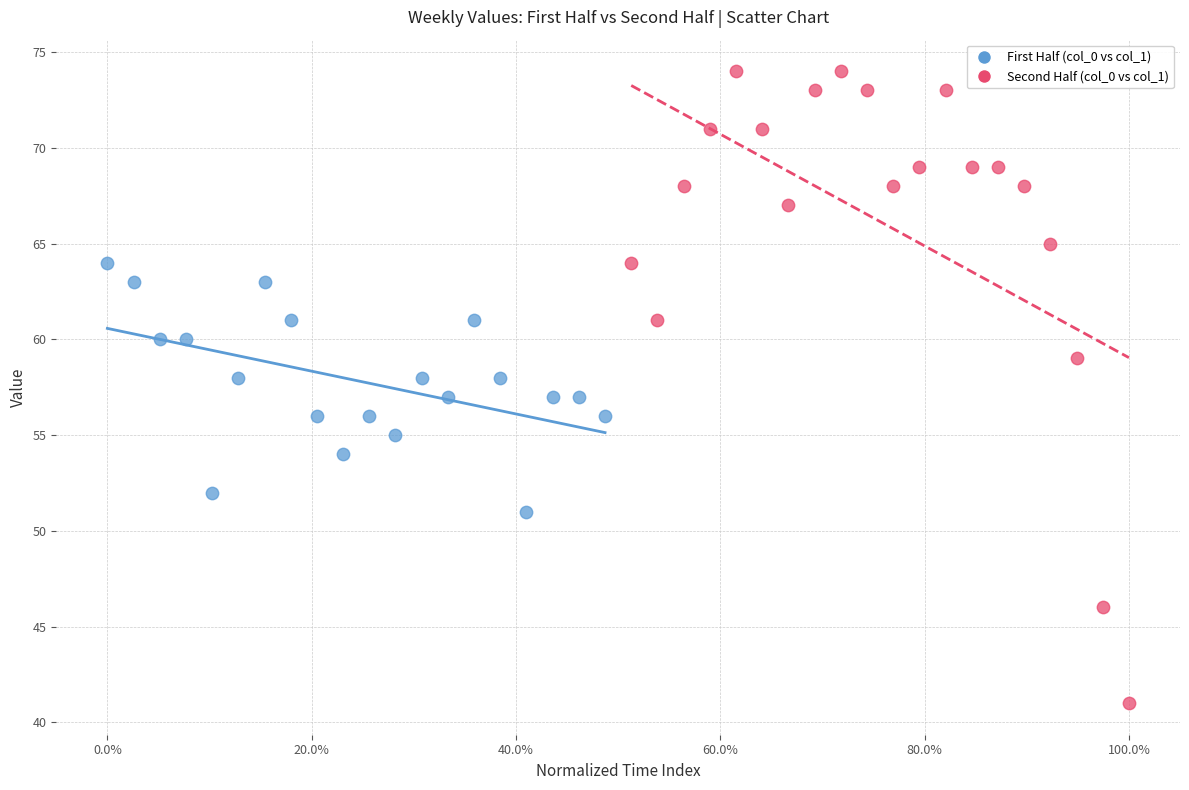

Which series reaches the minimum Y coordinate?

Second Half (col_0 vs col_1)